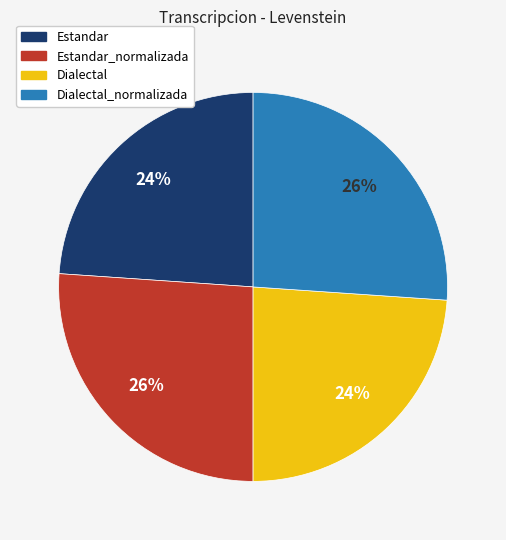

How many slices are in this pie chart?

4